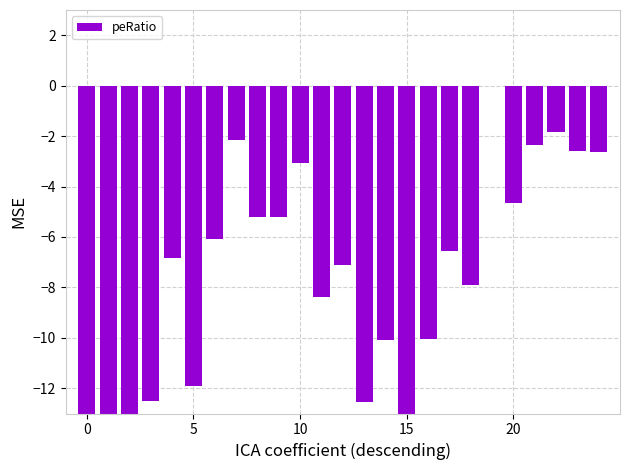

Is it true that the value at 22 is -1.0?

False